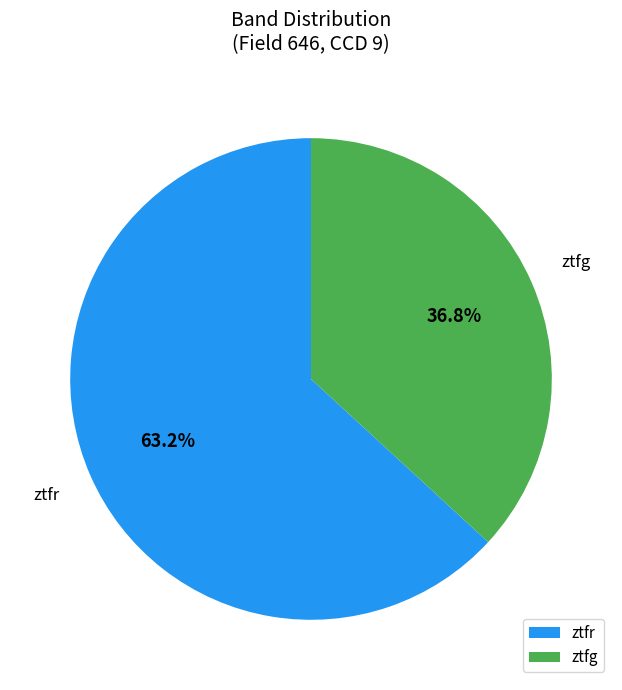

To the nearest percent, what is the average slice percentage?

50%